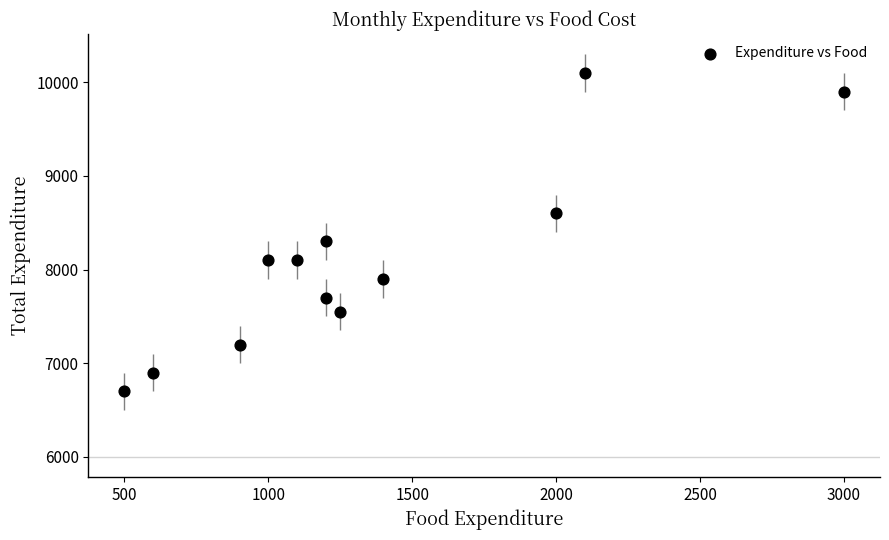

What Y value in the scatter plot is closest to 8400?

8300